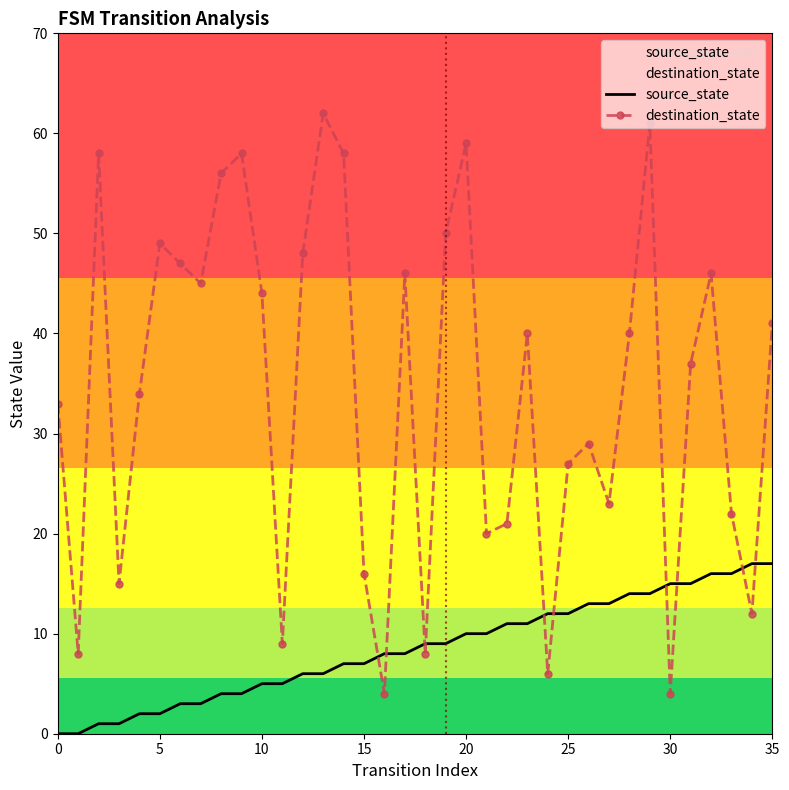

True or false: destination_state and source_state intersect in this chart.

True